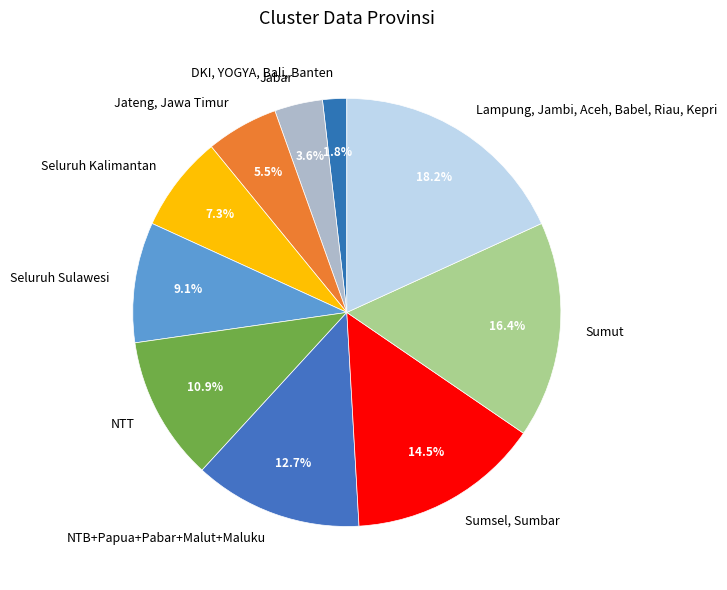

Is there any slice that represents more than half of the pie?

No